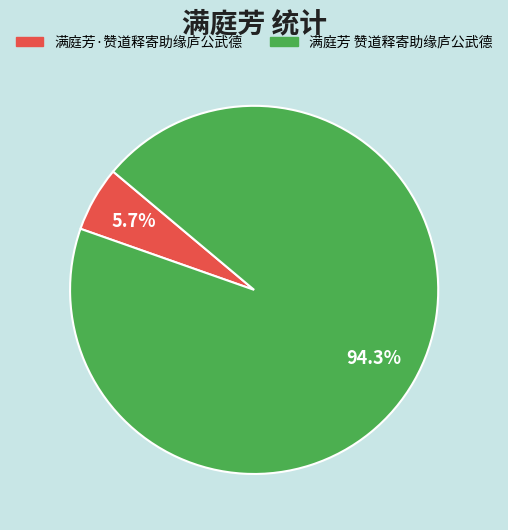

The 满庭芳·赞道释寄助缘庐公武德 slice represents 13% of the pie. True or false?

False